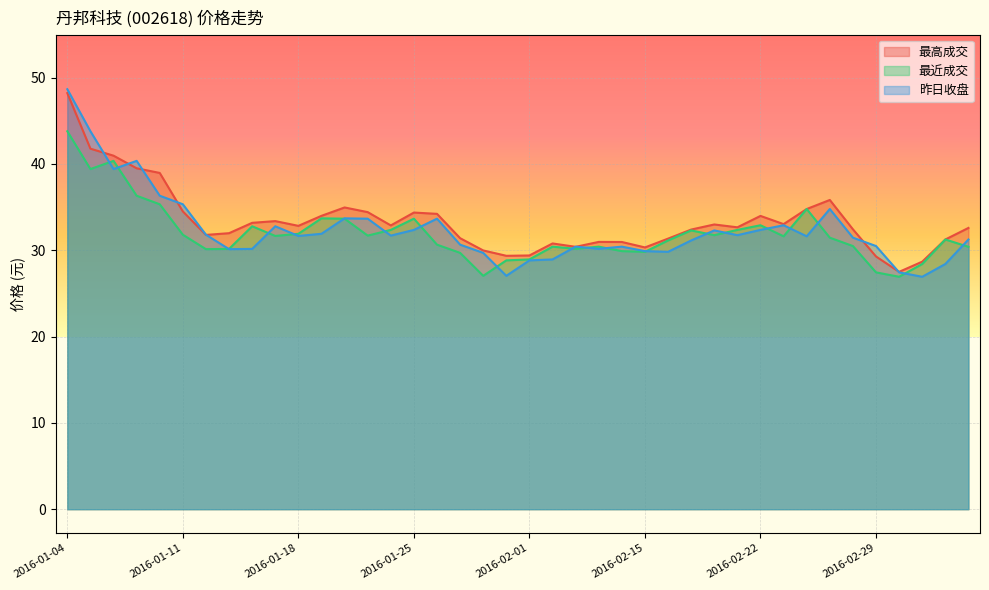

Between which two adjacent categories do 昨日收盘 and 最近成交 first intersect?

2016-01-05 and 2016-01-06